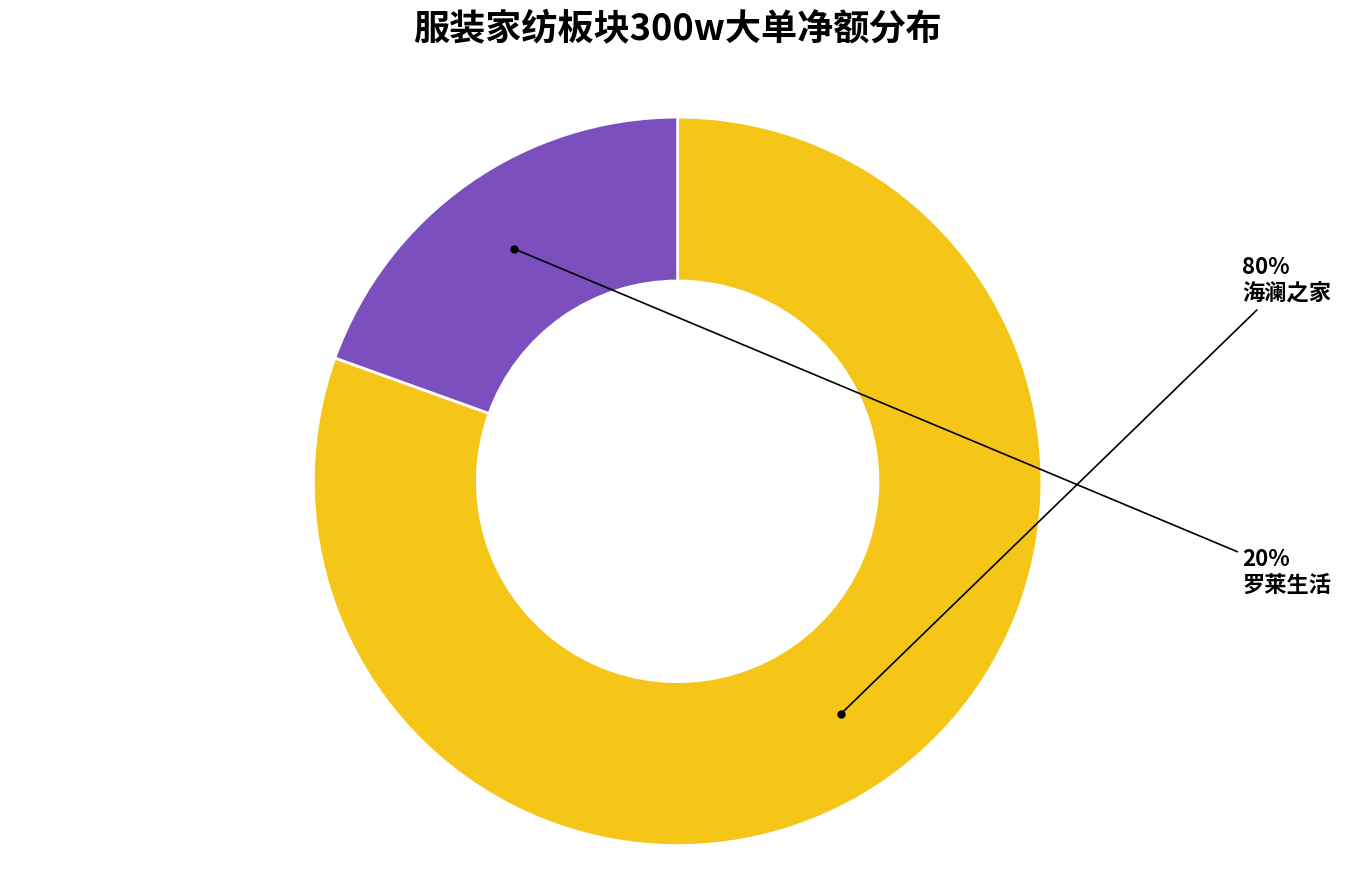

Is there a majority slice in this chart?

Yes